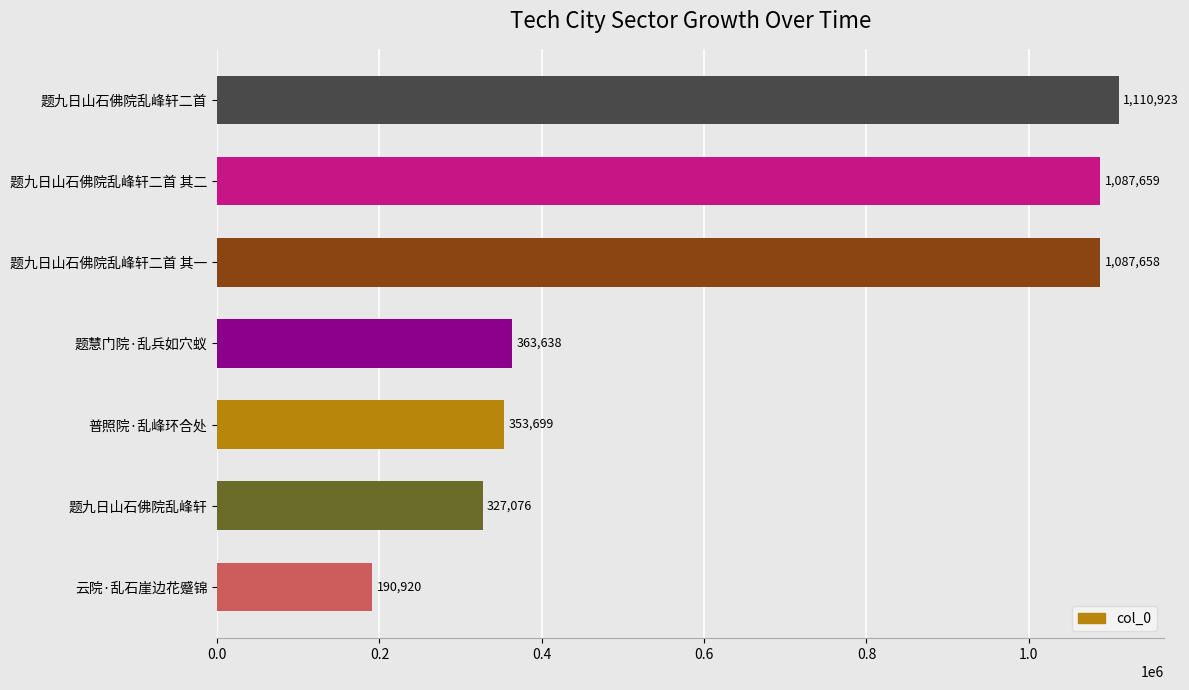

How many bars are there in total?

7